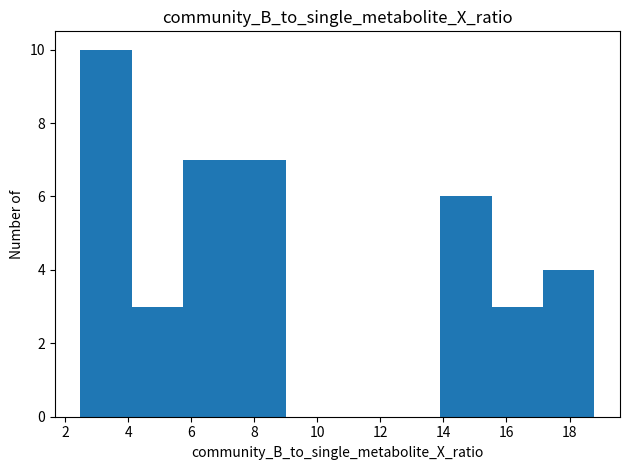

Reading left to right, transcribe this chart: for each bar, give the range it covers on the x-axis and its height. Neither the bar edges nor the heights are printed on the chart, so give them approximately, as read against the axes.

2.4 to 4.2: 10
4.2 to 5.8: 3
5.8 to 7.4: 7
7.4 to 9.0: 7
9.0 to 10.6: 0
10.6 to 12.2: 0
12.2 to 13.8: 0
13.8 to 15.6: 6
15.6 to 17.2: 3
17.2 to 18.8: 4